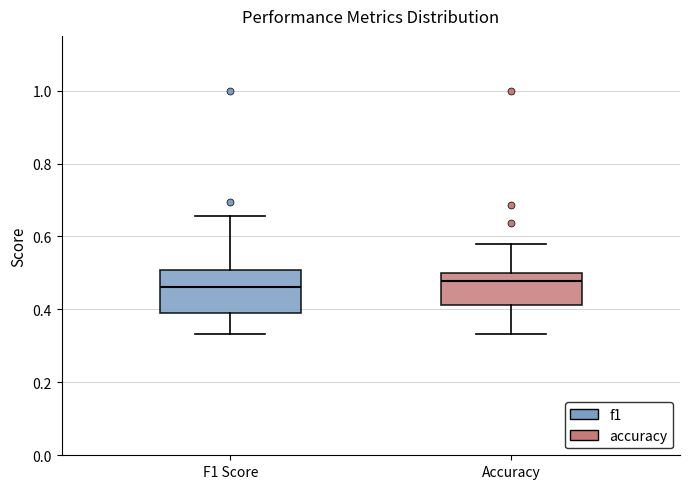

Where does the lower whisker of the box for Accuracy end on the y-axis? The values are not printed on the chart, so give them approximately, as read against the axis.

0.34